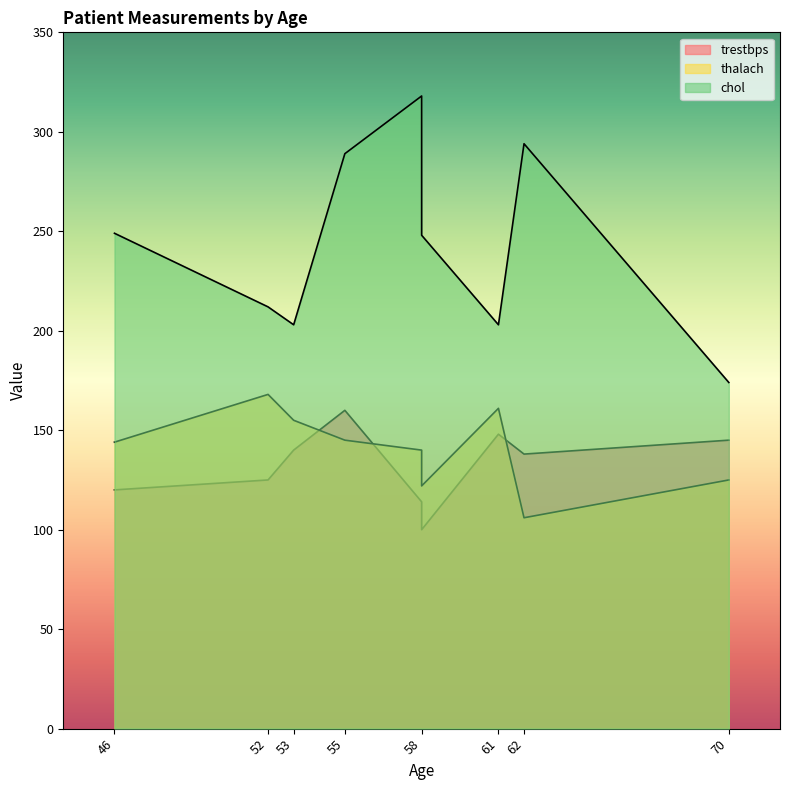

Which category has the lowest value across all series?

58